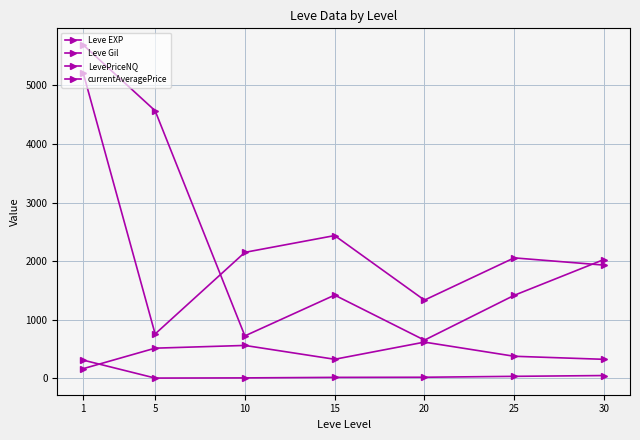

What is the difference between the maximum and minimum values in the LevePriceNQ series?

4452.5